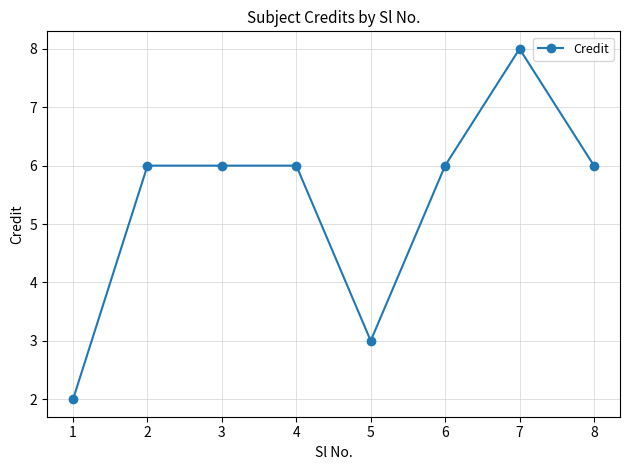

Is it true that the value at 5 is 3?

True